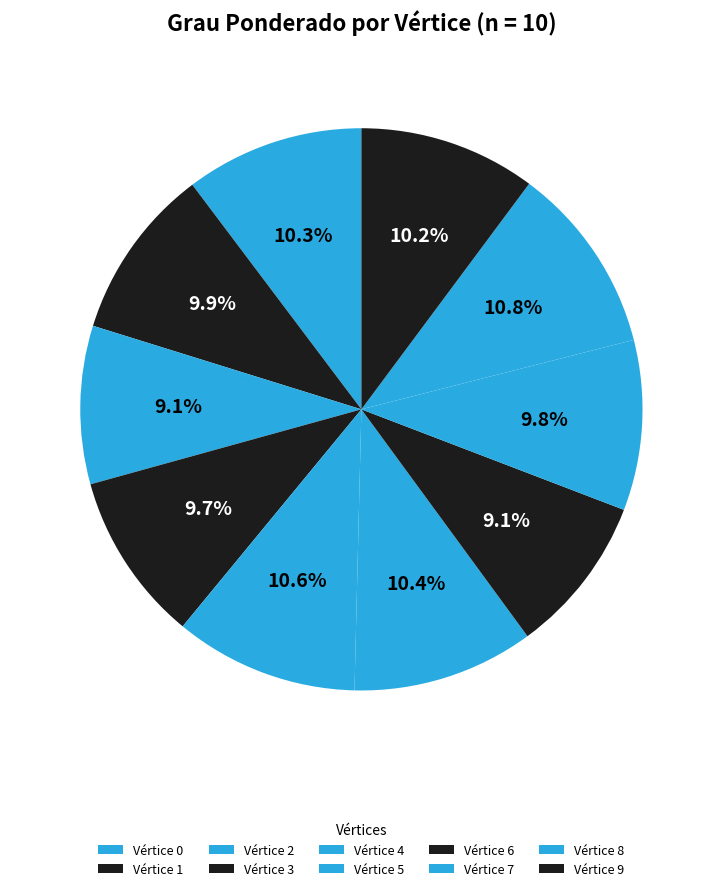

Which slice is the largest?

8